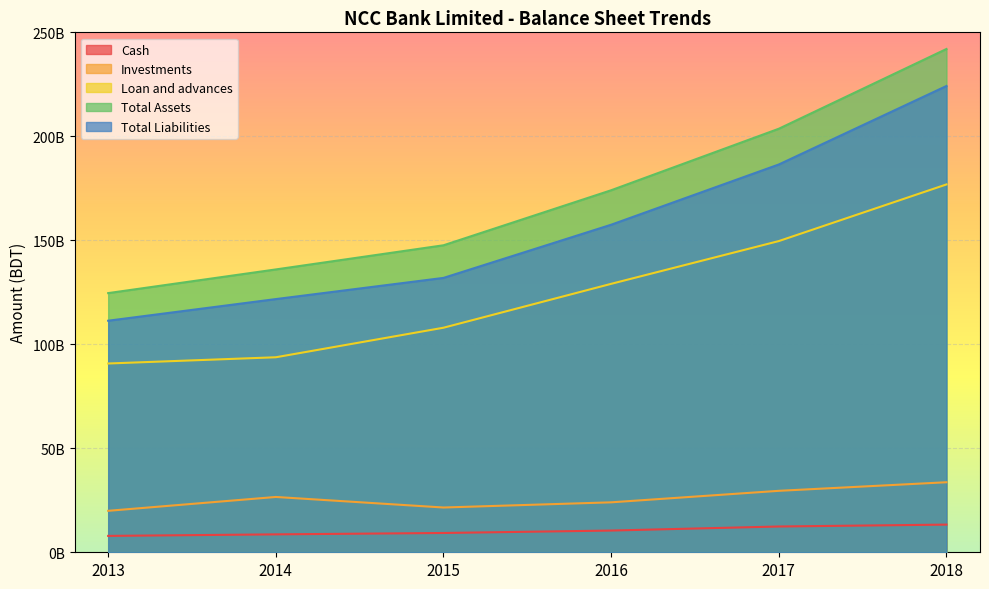

Reading left to right, transcribe all the data shown in this chart.

Cash: 2013=7875262621	2014=8612161539	2015=9276639728	2016=10446800672	2017=12396577641	2018=13301479272
Investments: 2013=19933799397	2014=26597505060	2015=21525654873	2016=24015508717	2017=29547448858	2018=33673573079
Loan and advances: 2013=90769740749	2014=93766512875	2015=107971500888	2016=129070067579	2017=149633833880	2018=176869945883
Total Assets: 2013=124613189151	2014=135996552482	2015=147610803254	2016=174067010385	2017=203645697936	2018=241995412453
Total Liabilities: 2013=111339926780	2014=121740214631	2015=131927181189	2016=157494897780	2017=186460666674	2018=224198375507